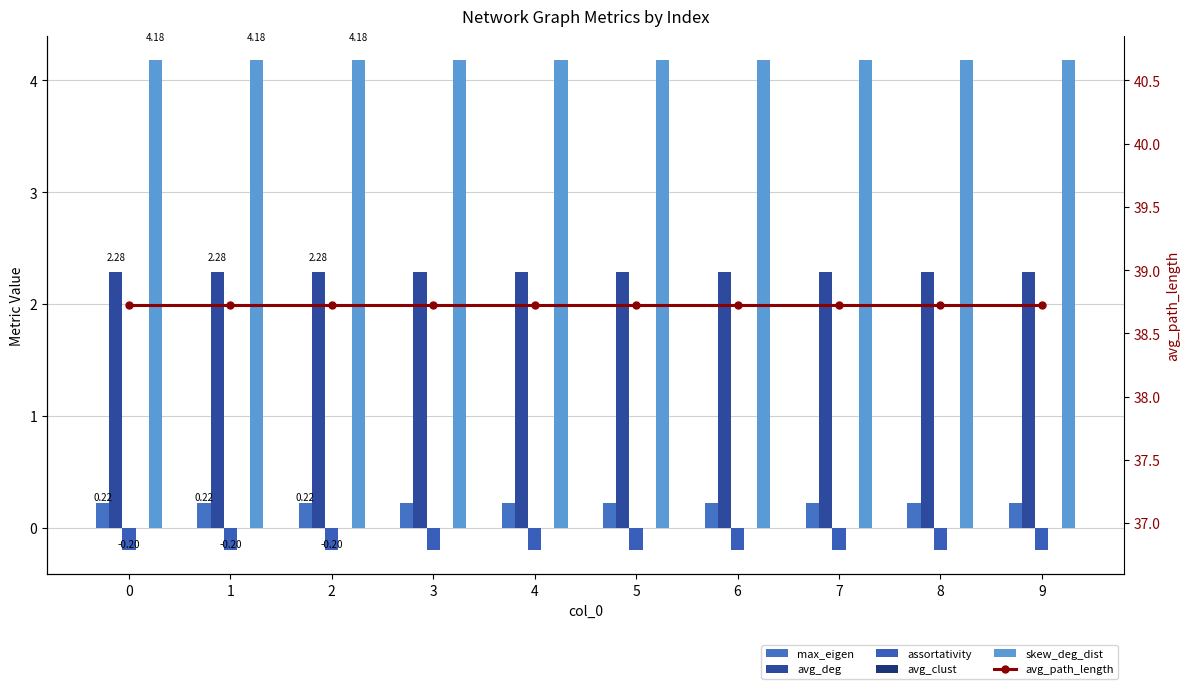

What is the difference between the highest and lowest values at 1?

38.9